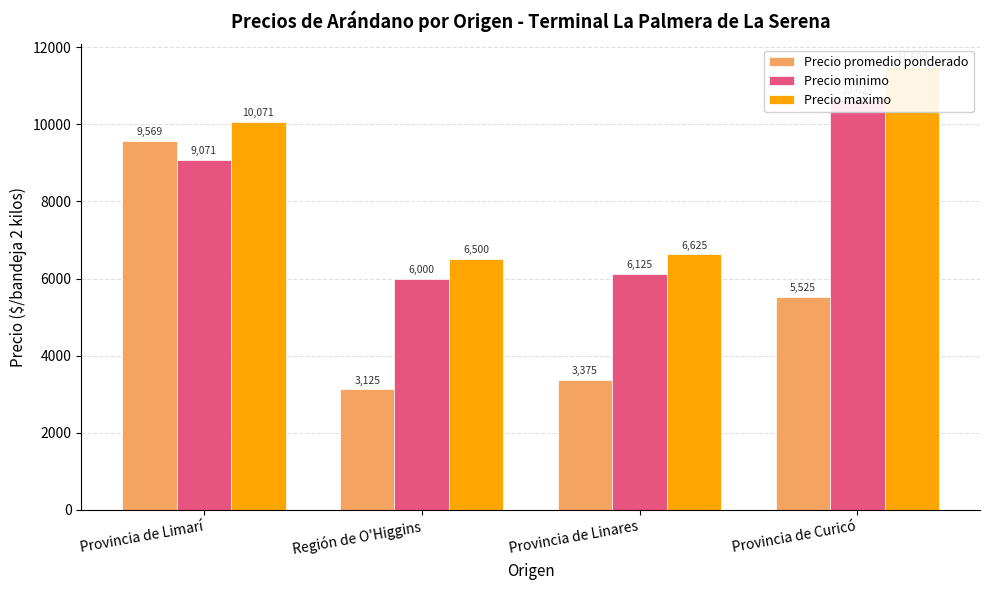

At which category is the sum across all series the highest?

Provincia de Limarí